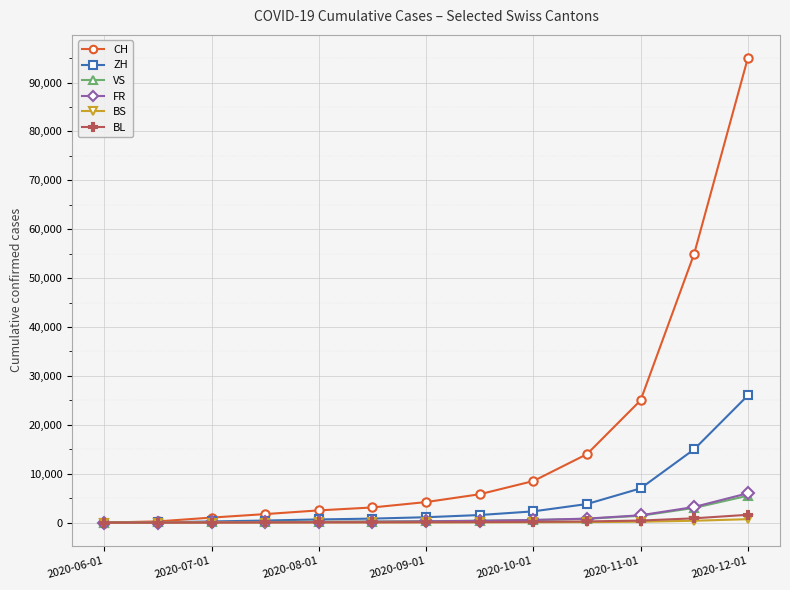

Which series has the largest total across all categories?

CH